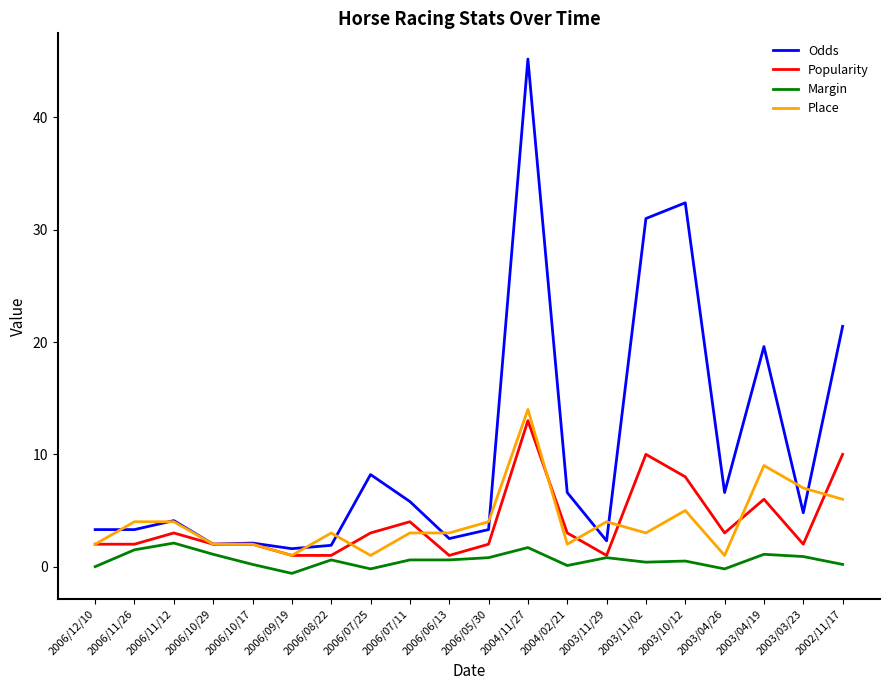

What is the highest value of the Margin series?

2.1